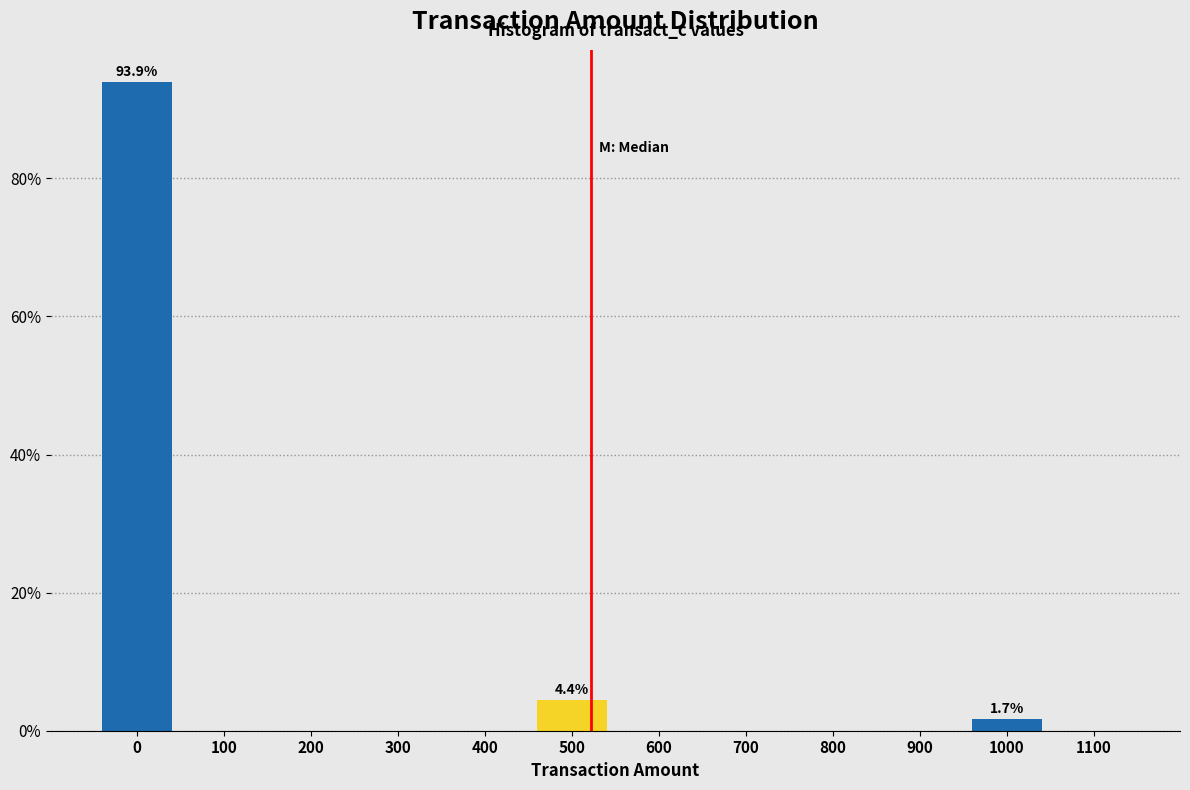

Reading left to right, extract all data points from this chart.

0=93.9	100=0.0	200=0.0	300=0.0	400=0.0	500=4.4	600=0.0	700=0.0	800=0.0	900=0.0	1000=1.7	1100=0.0